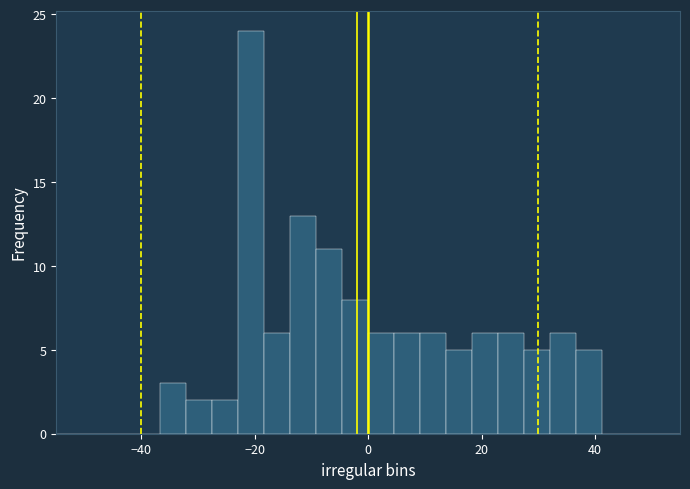

Around what value on the x-axis is the tallest bar? Give the approximate position of its centre, as read against the axis.

-20